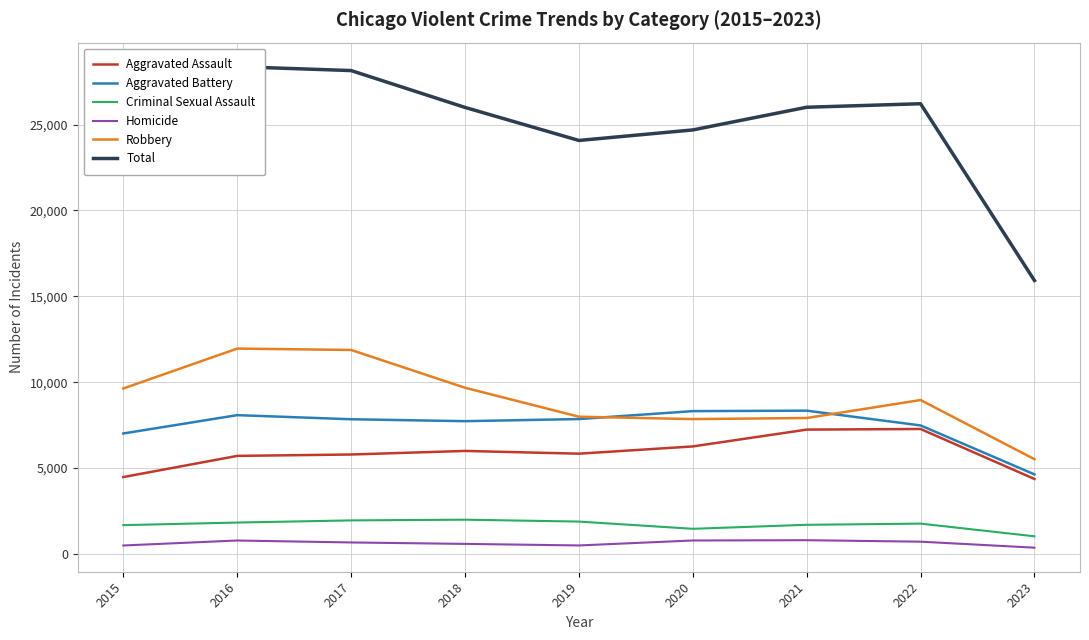

Which has a higher value, 2022 or 2021?

2022